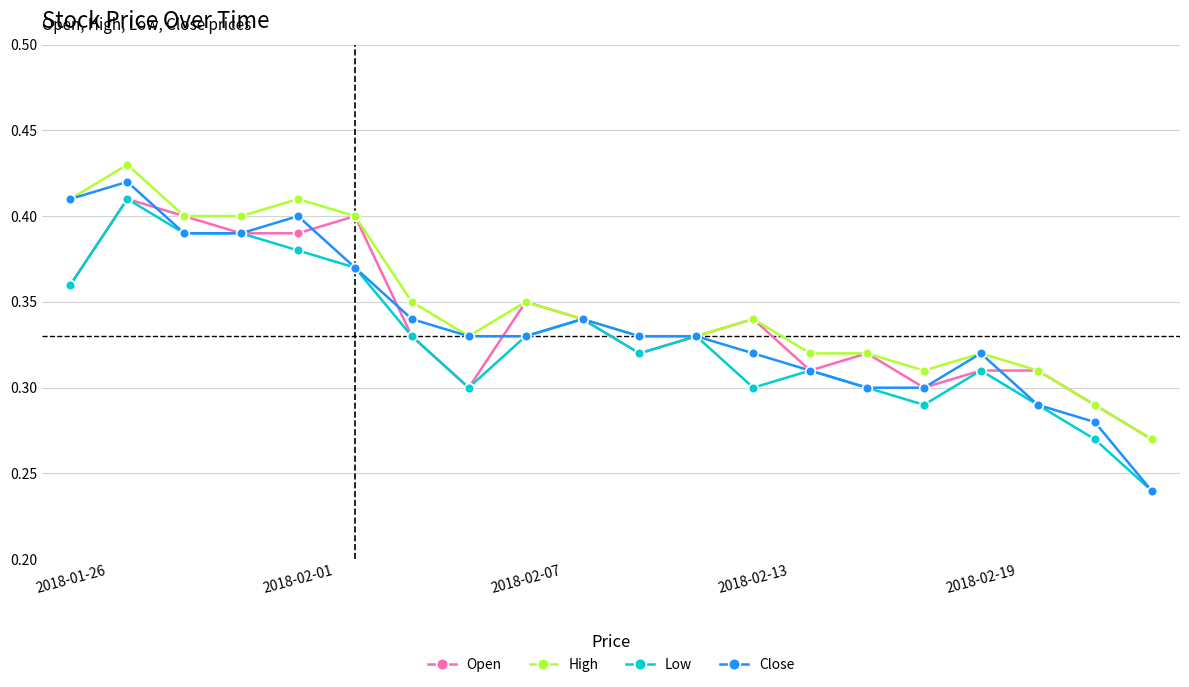

Which series has the widest spread of values?

Close